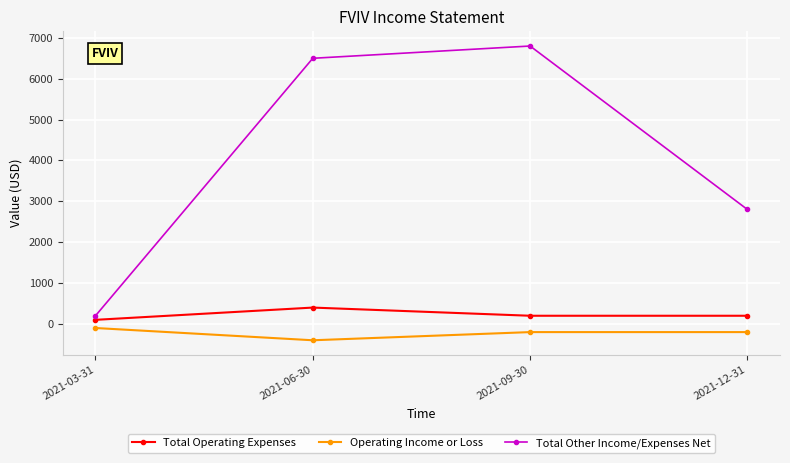

What is the minimum value shown in the chart?

-400